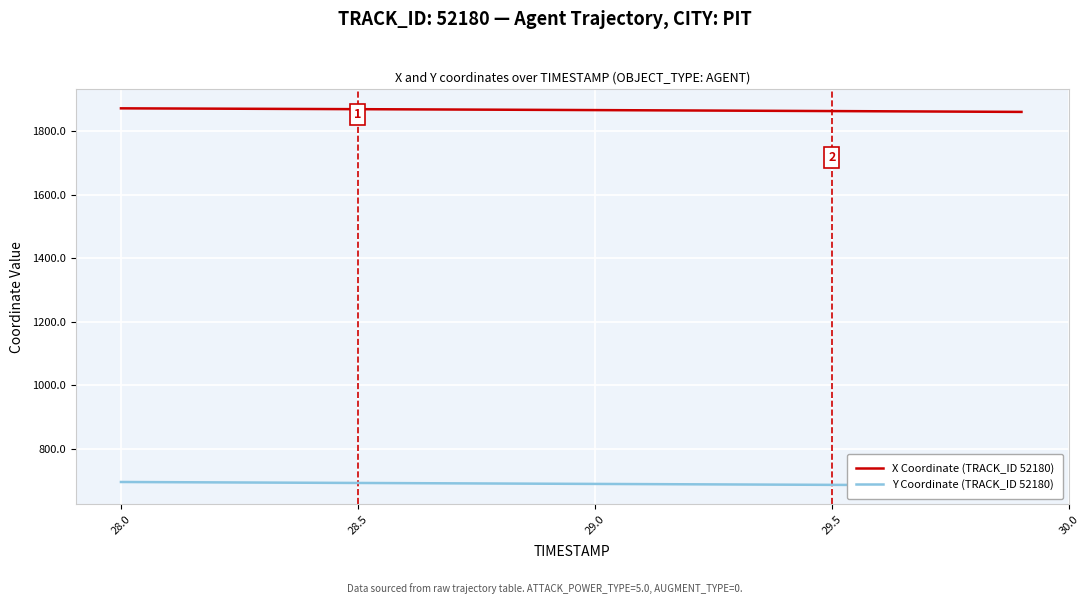

What is the lowest value of the Y Coordinate (TRACK_ID 52180) series?

683.9